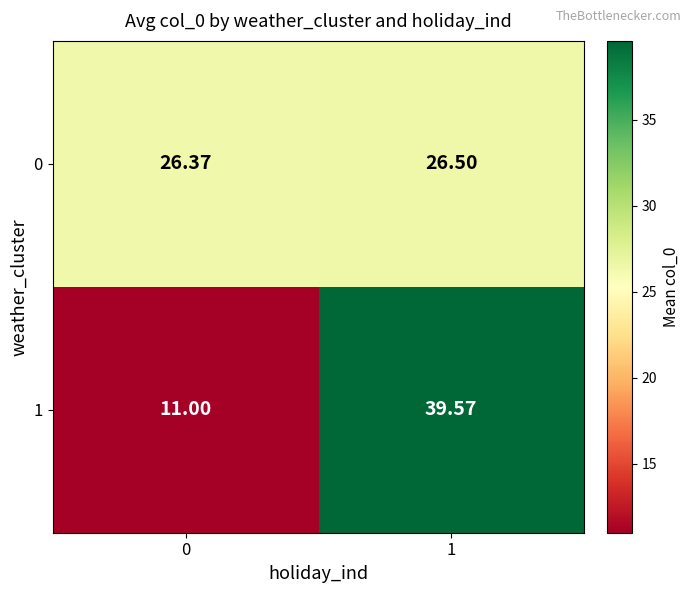

Which series changed the most between 0 and 1?

1